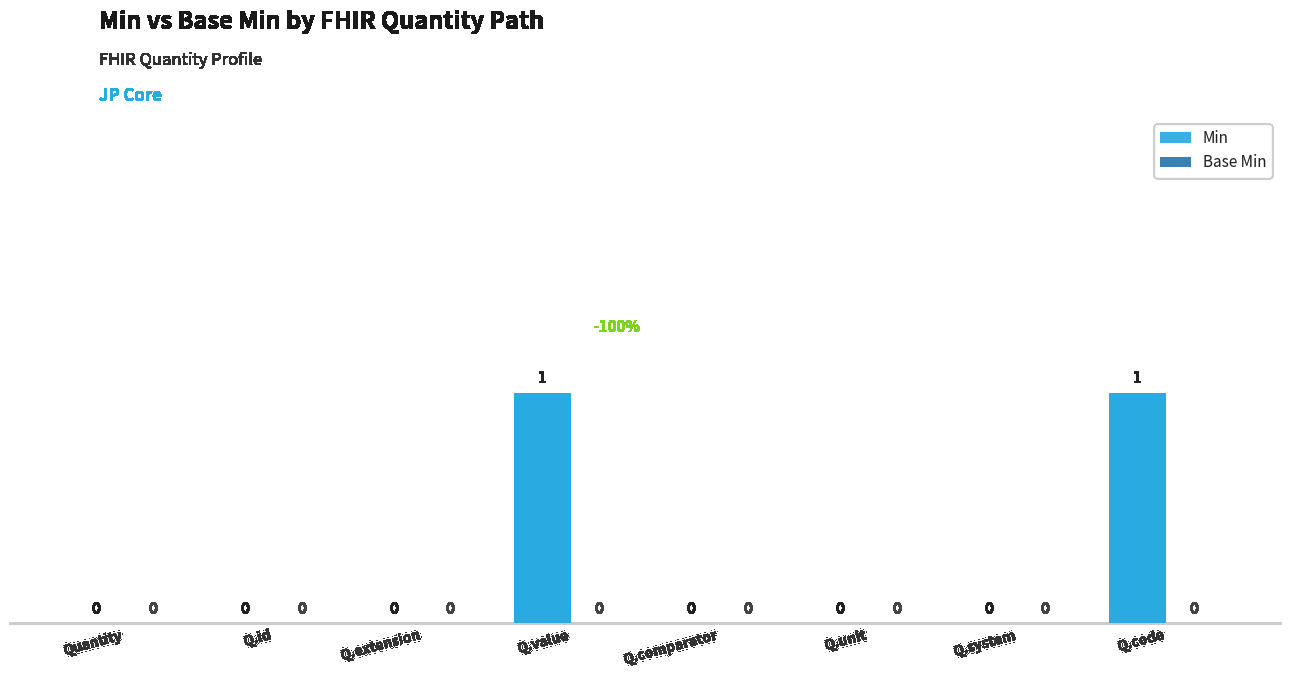

The chart shows a value of 1 at Quantity. True or false?

False